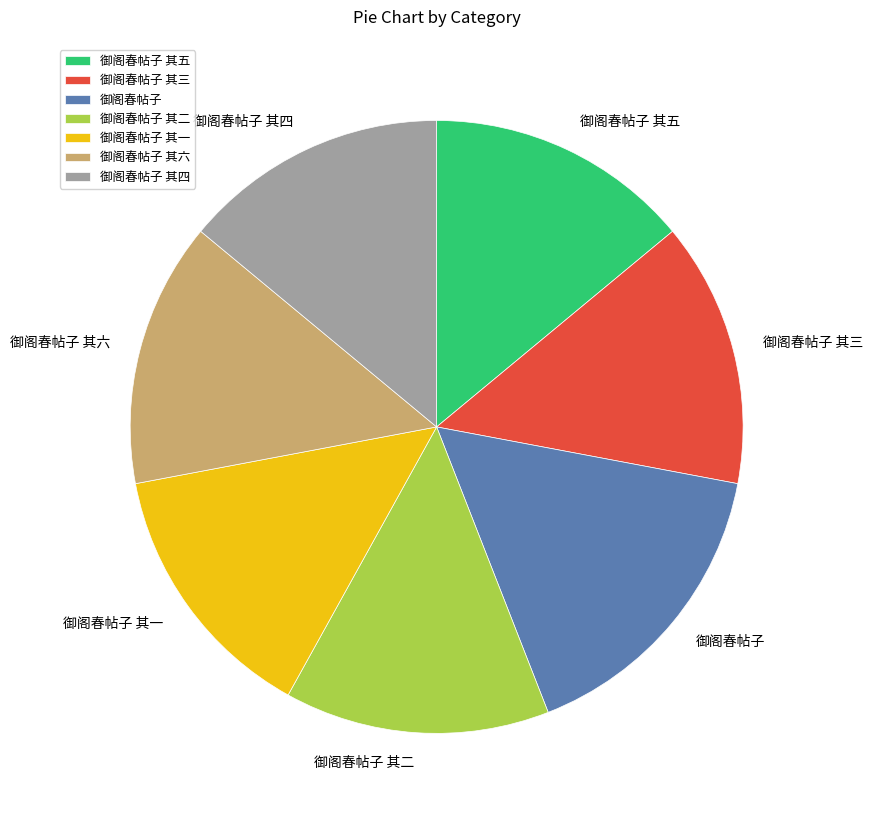

Which slice is the largest?

御阁春帖子